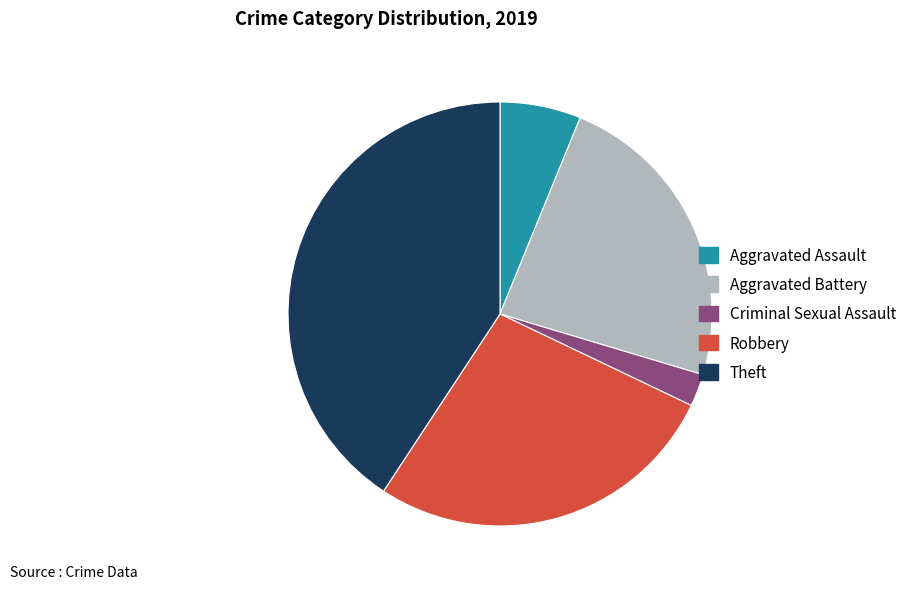

Count the number of slices in the pie.

5